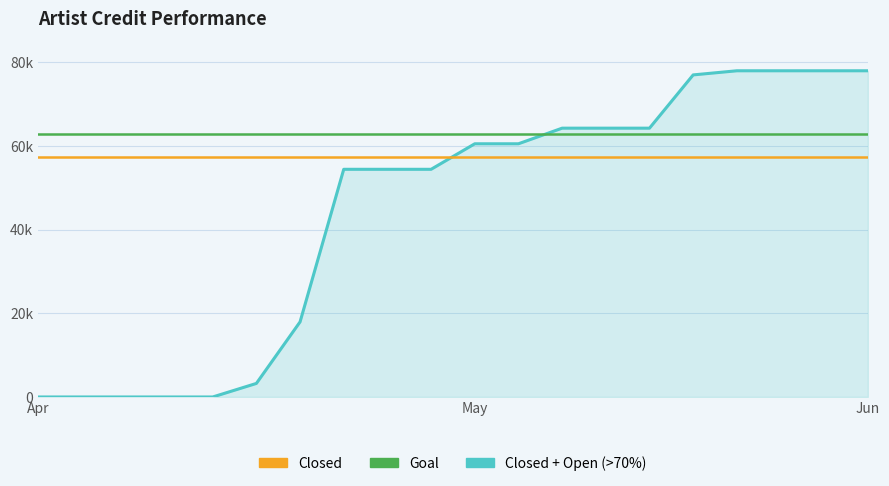

At which category does the chart reach its peak across all series?

16